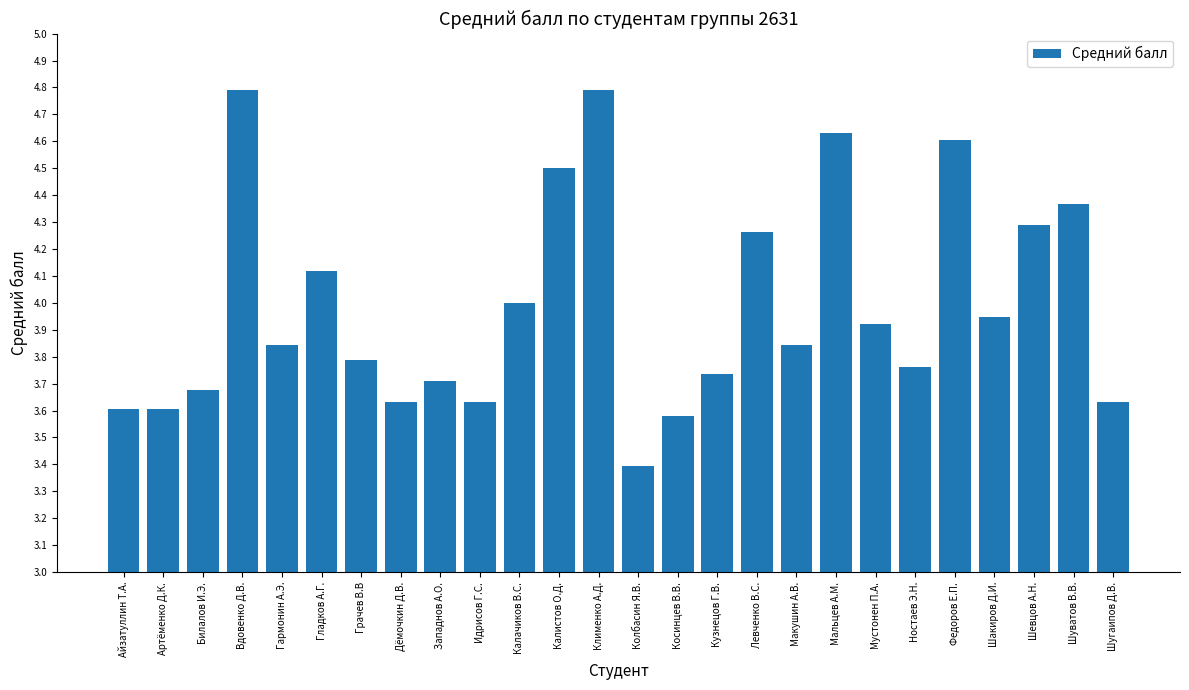

What is the sum of the values at Калистов О.Д. and Шевцов А.Н.?

8.8